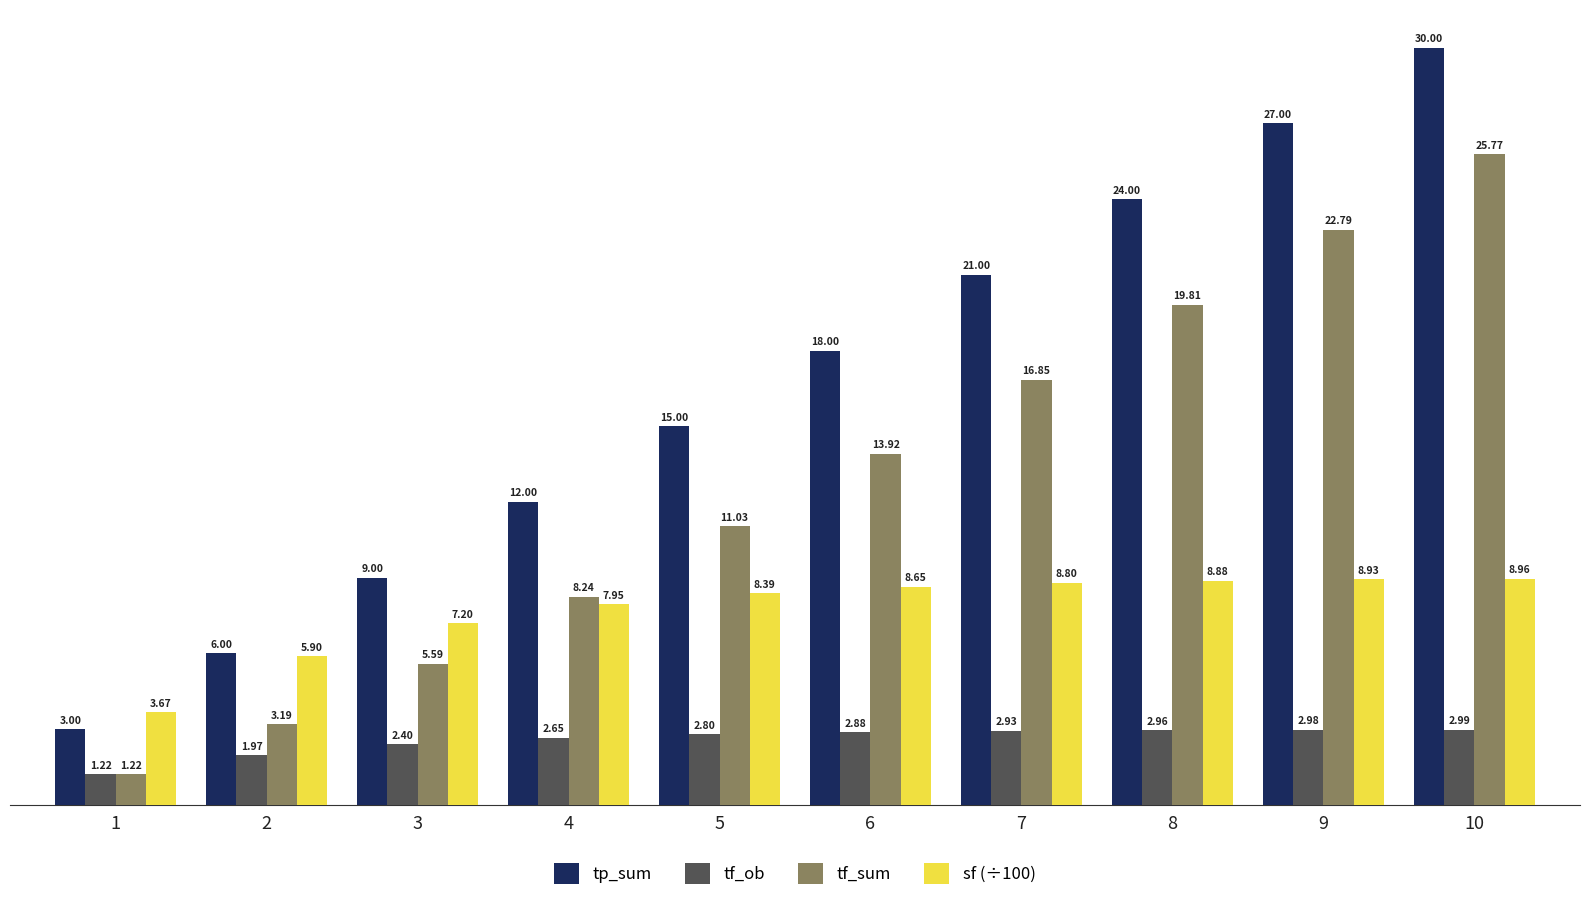

What is the sum of all tf_ob values?

25.8